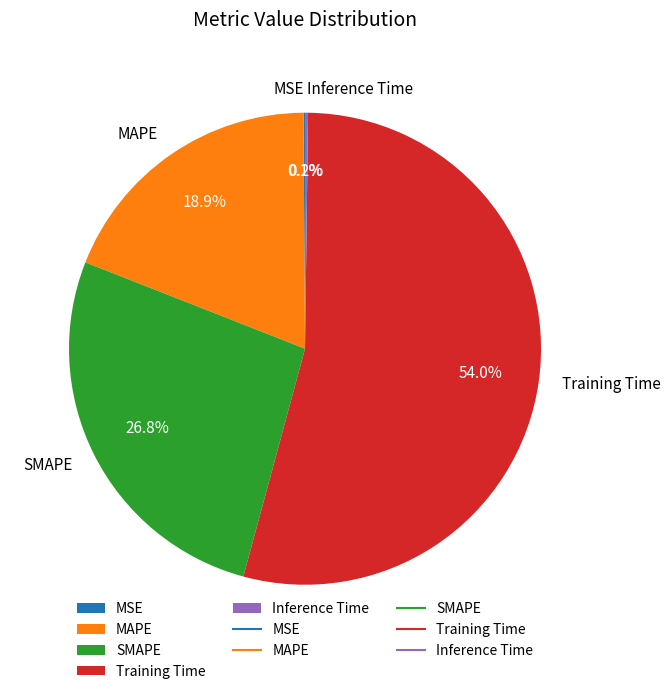

Which category has the biggest portion of the pie?

Training Time